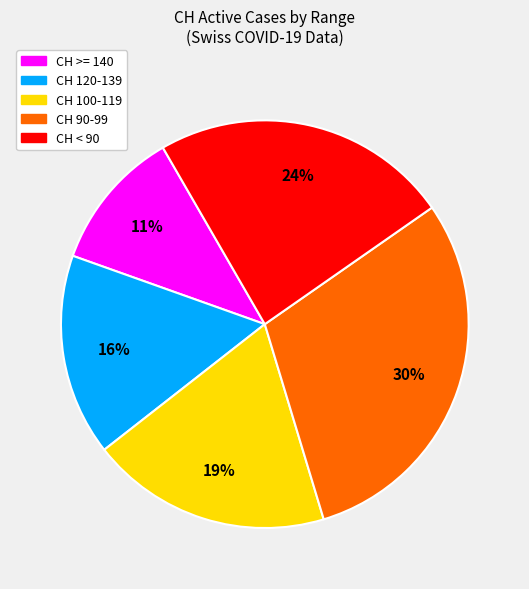

Is there any slice that represents more than half of the pie?

No